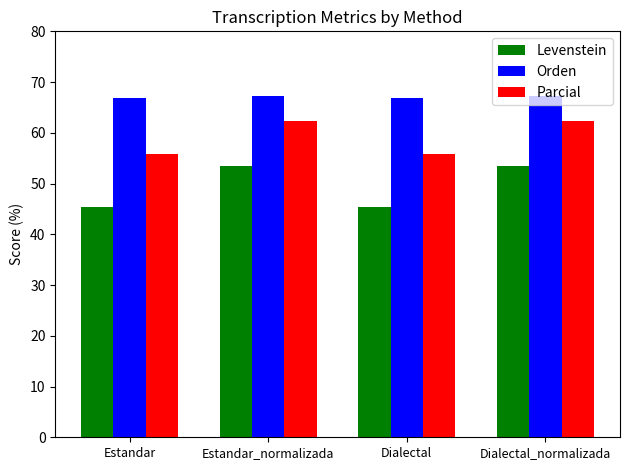

What is the difference between the highest and lowest values at Estandar?

21.6